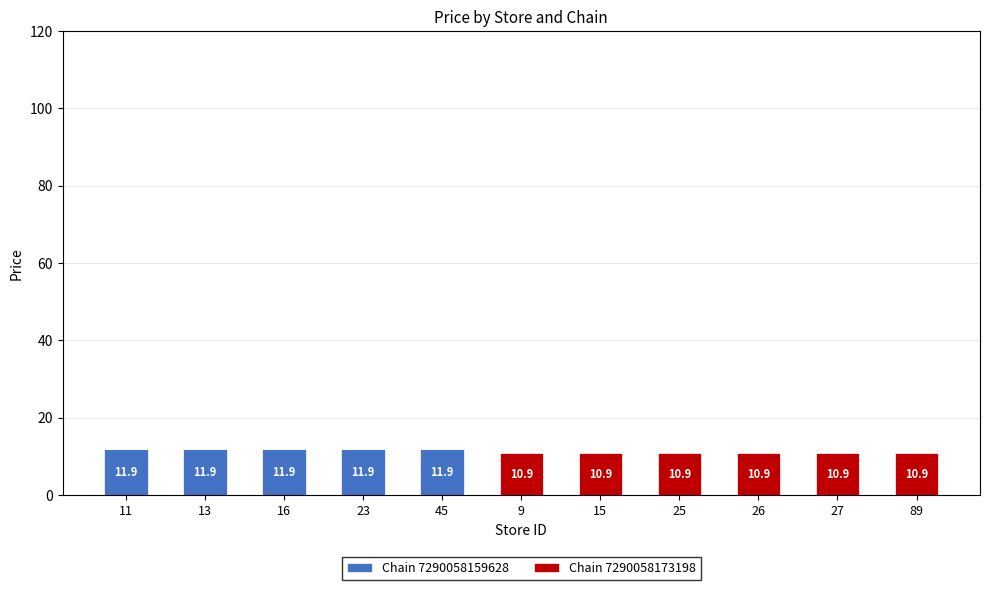

What is the sum of the Chain 7290058159628 values at 11 and 25?

11.9